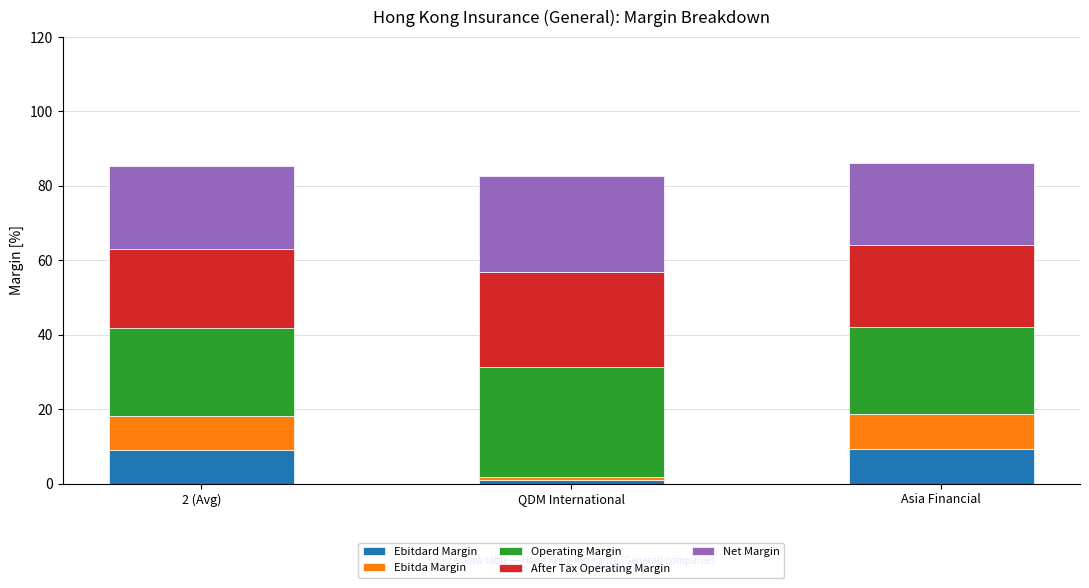

How many series are shown in this chart?

5